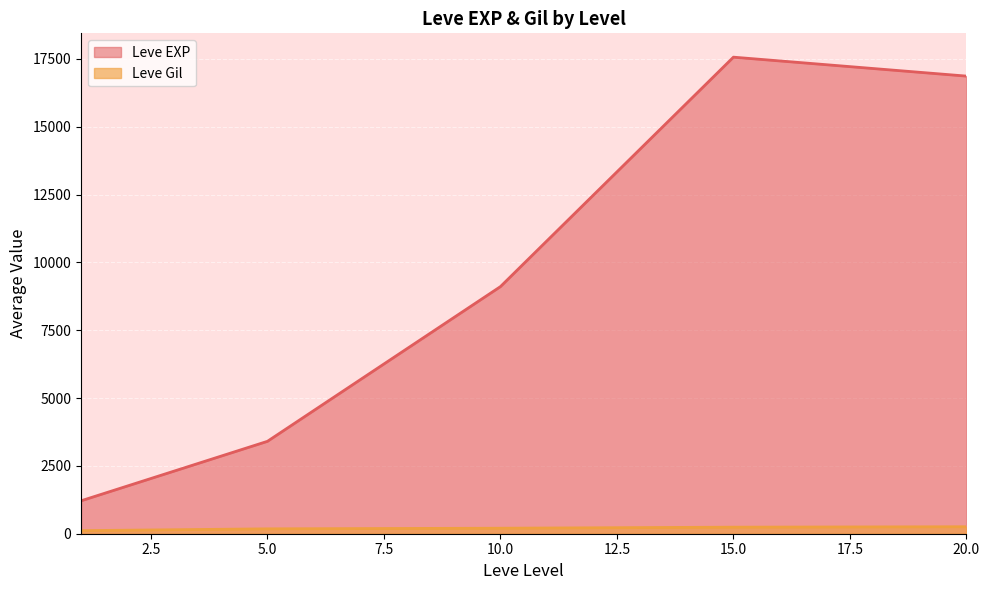

In Leve EXP, how many points are higher than both neighbors (excluding endpoints)?

1